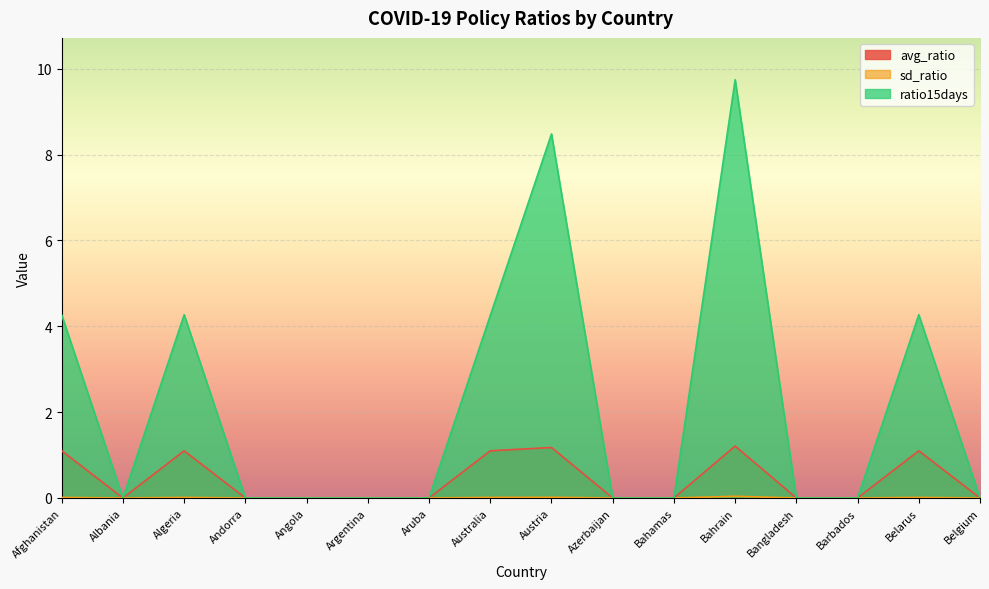

Which series changed the most between Bahrain and Belgium?

ratio15days